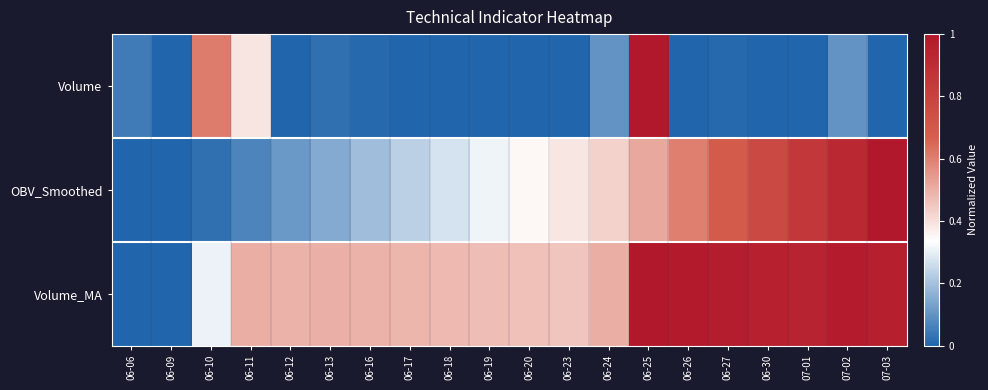

Which series has the largest total across all categories?

Volume_MA